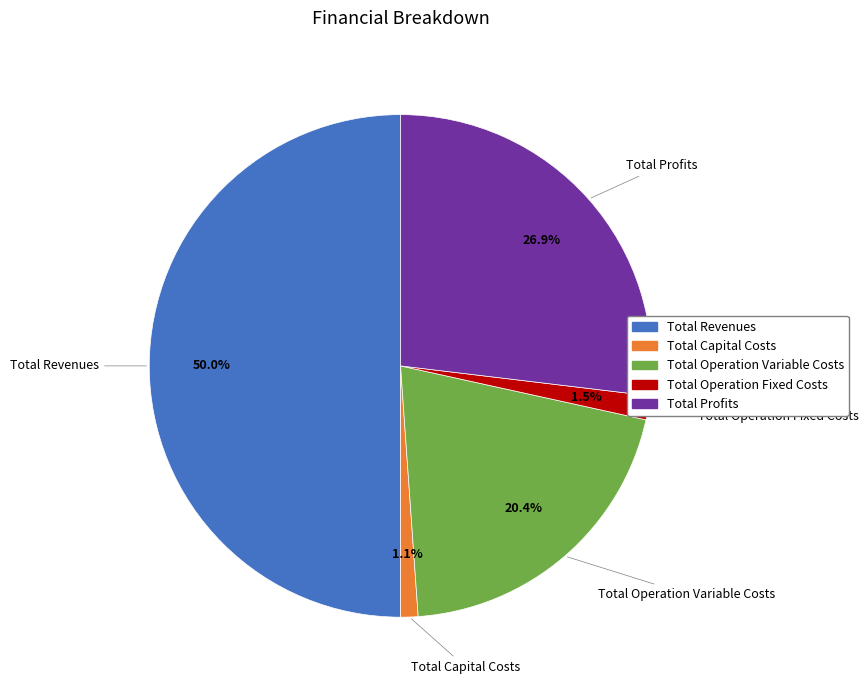

How many segments does this pie chart have?

5